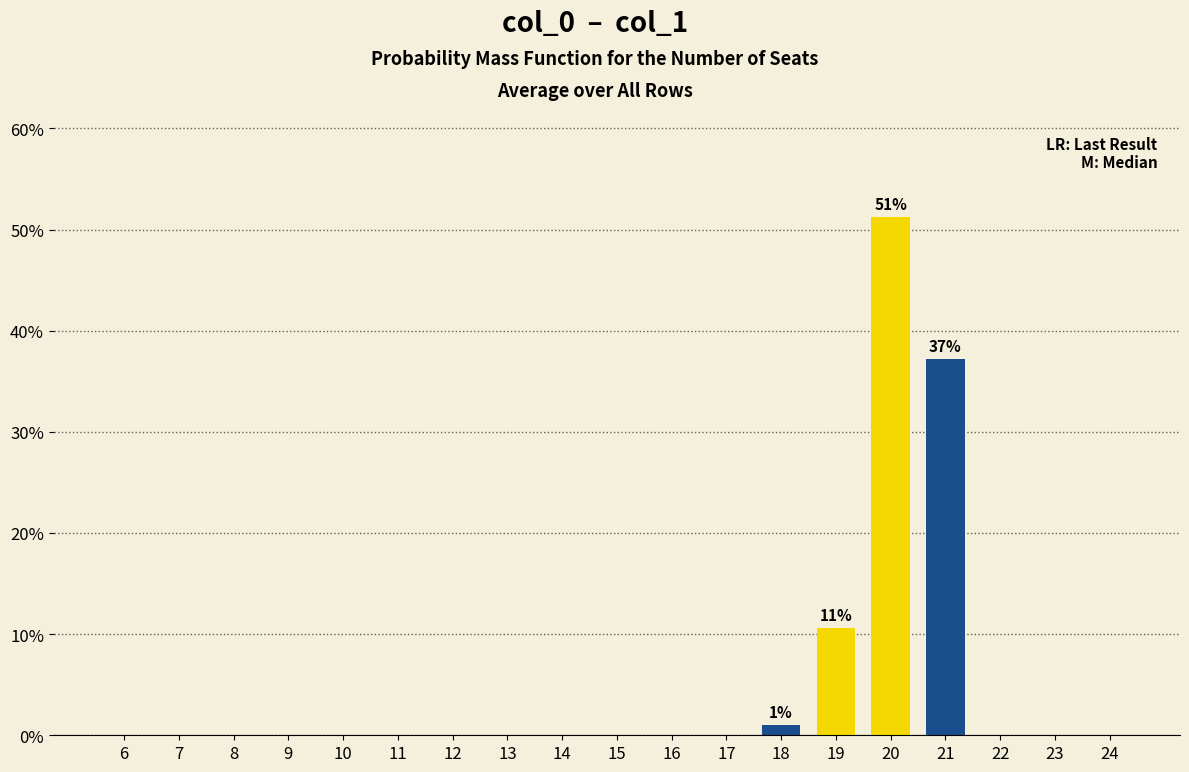

The chart shows a value of 30.4 at 7. True or false?

False